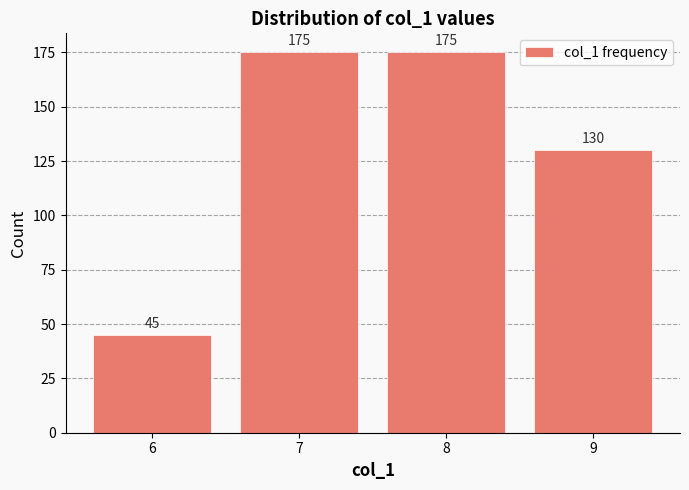

At which category does the chart reach its minimum across all series?

6